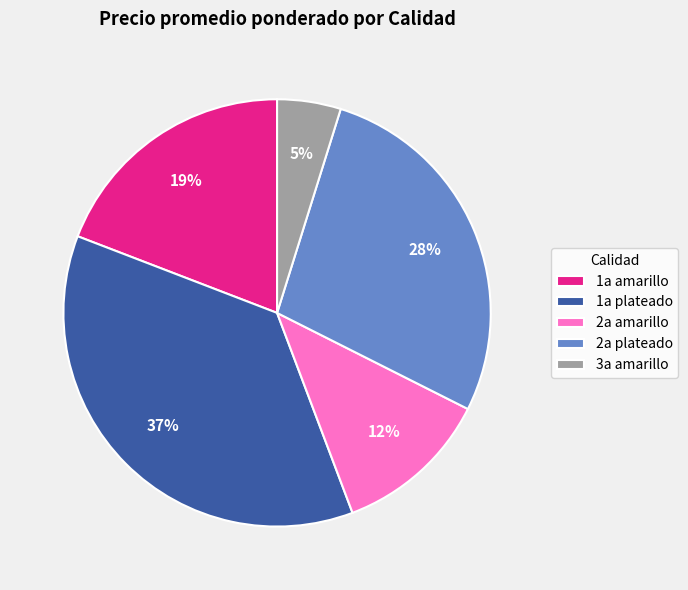

Does 1a amarillo account for over 50% of the chart?

No